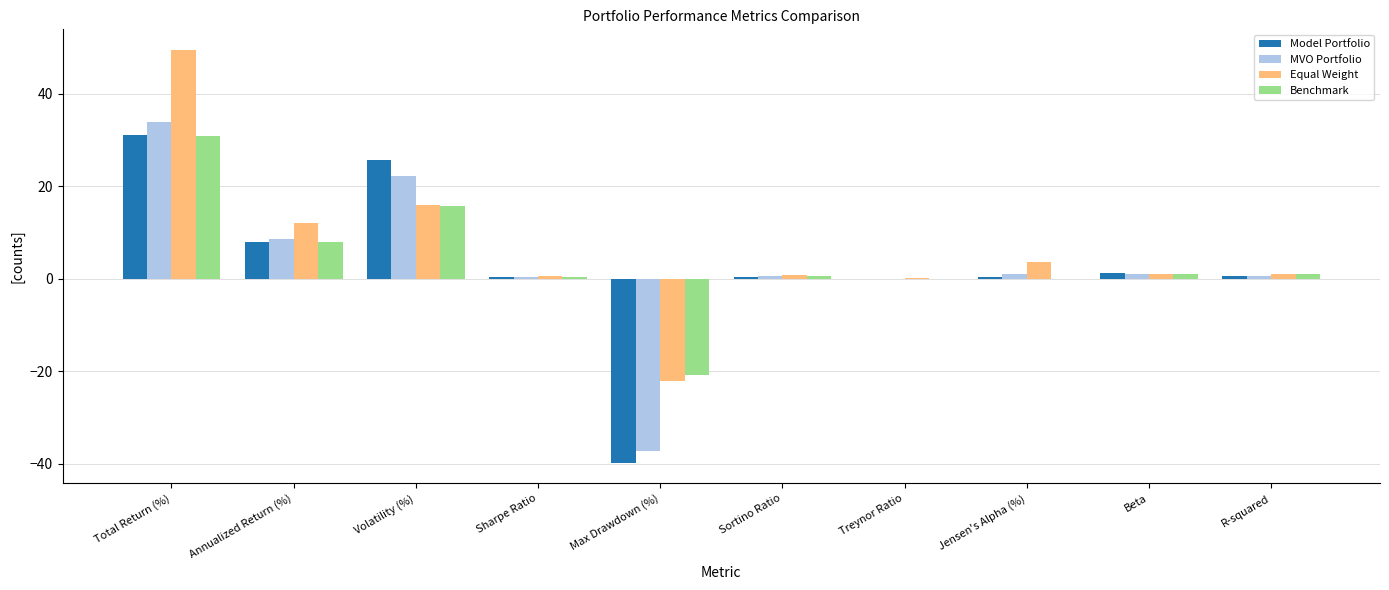

How many distinct data groups are displayed?

4